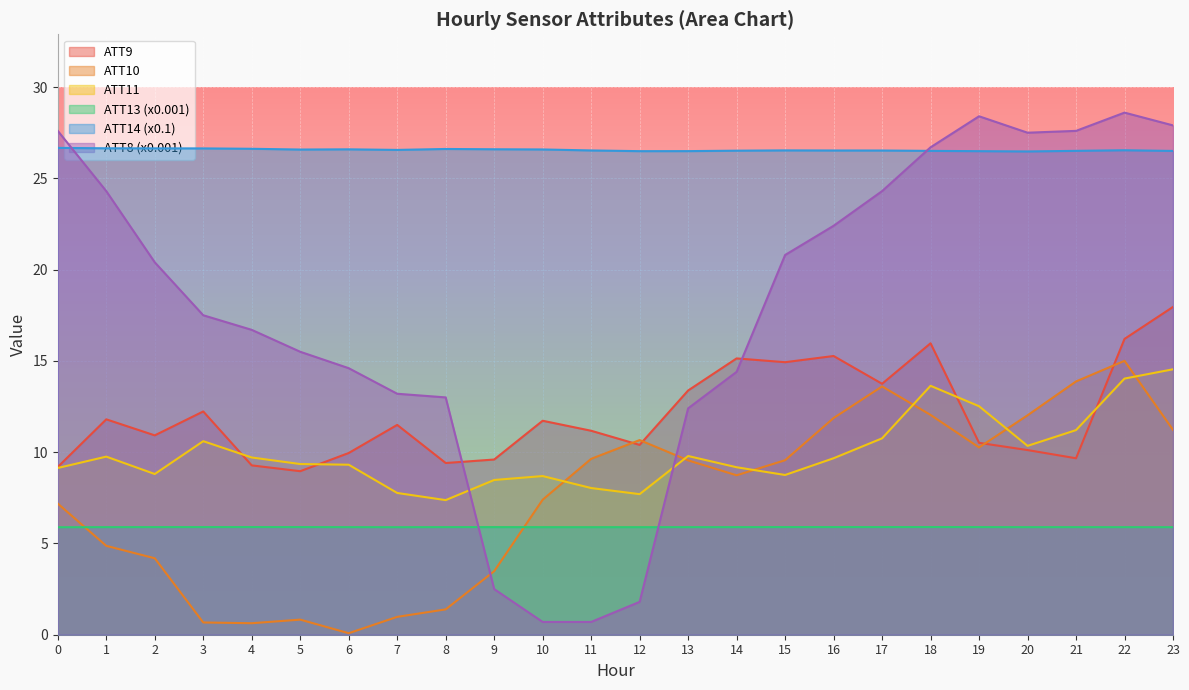

In ATT9, how many points are lower than both neighbors (excluding endpoints)?

7